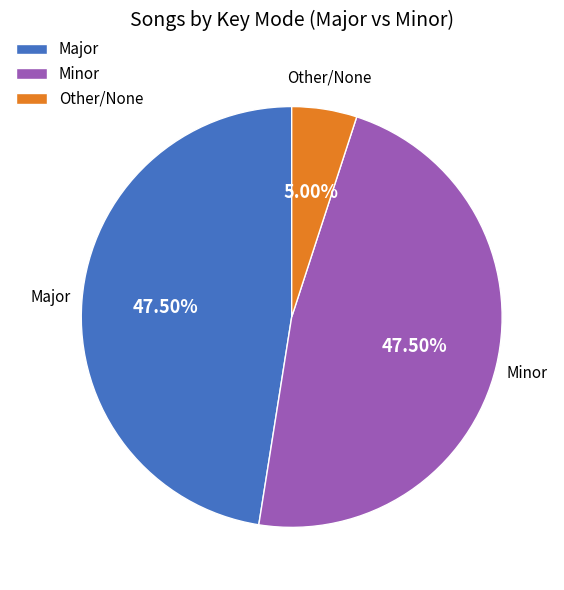

What is the ratio of the value at Major to the value at Minor?

1.0